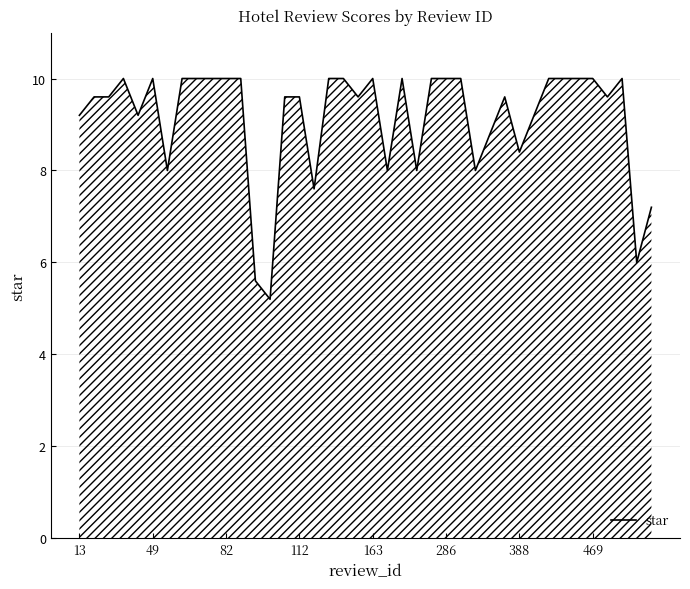

What is the minimum value shown in the chart?

5.2